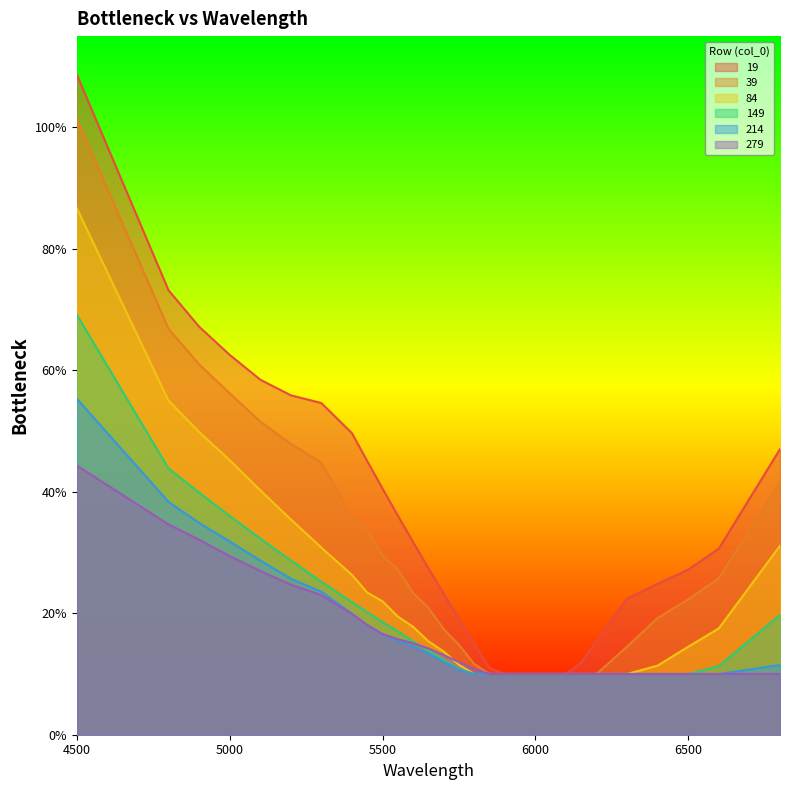

True or false: 84 and 39 cross at least once.

False